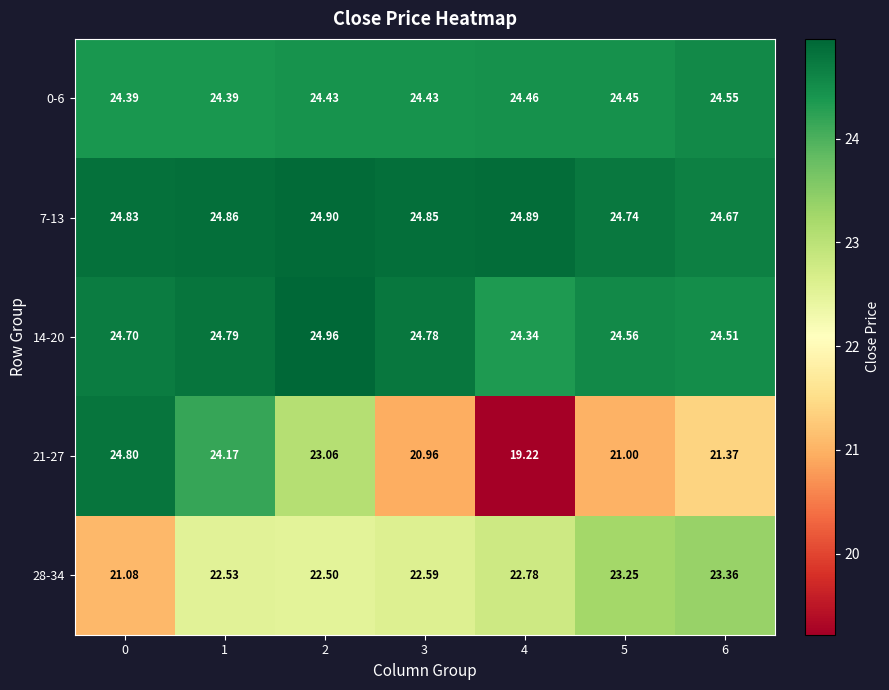

Is the value of 14-20 at 5 greater than the value of 7-13 at 3?

No